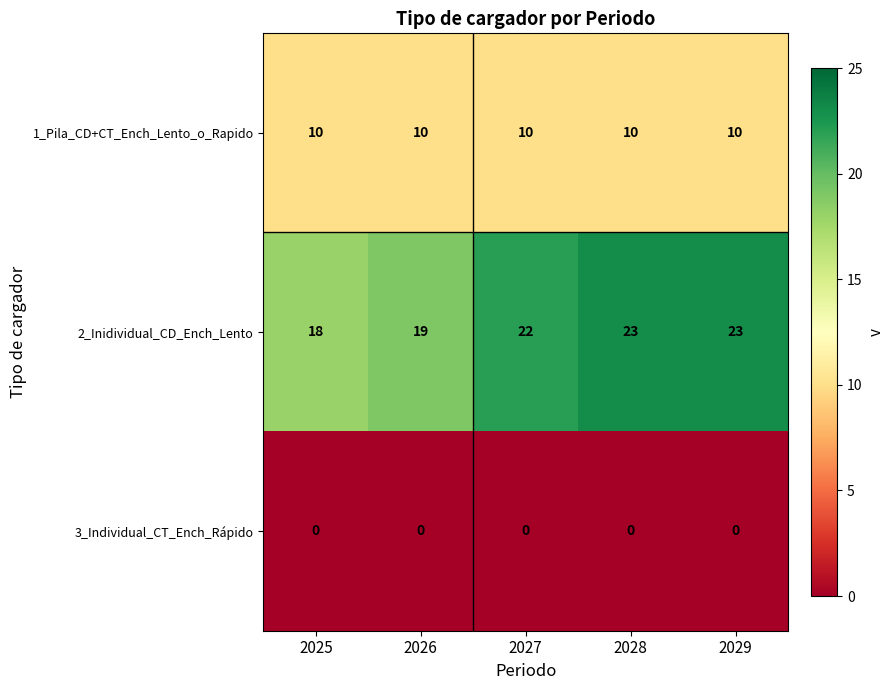

Which series changed the most between 2025 and 2028?

2_Inidividual_CD_Ench_Lento